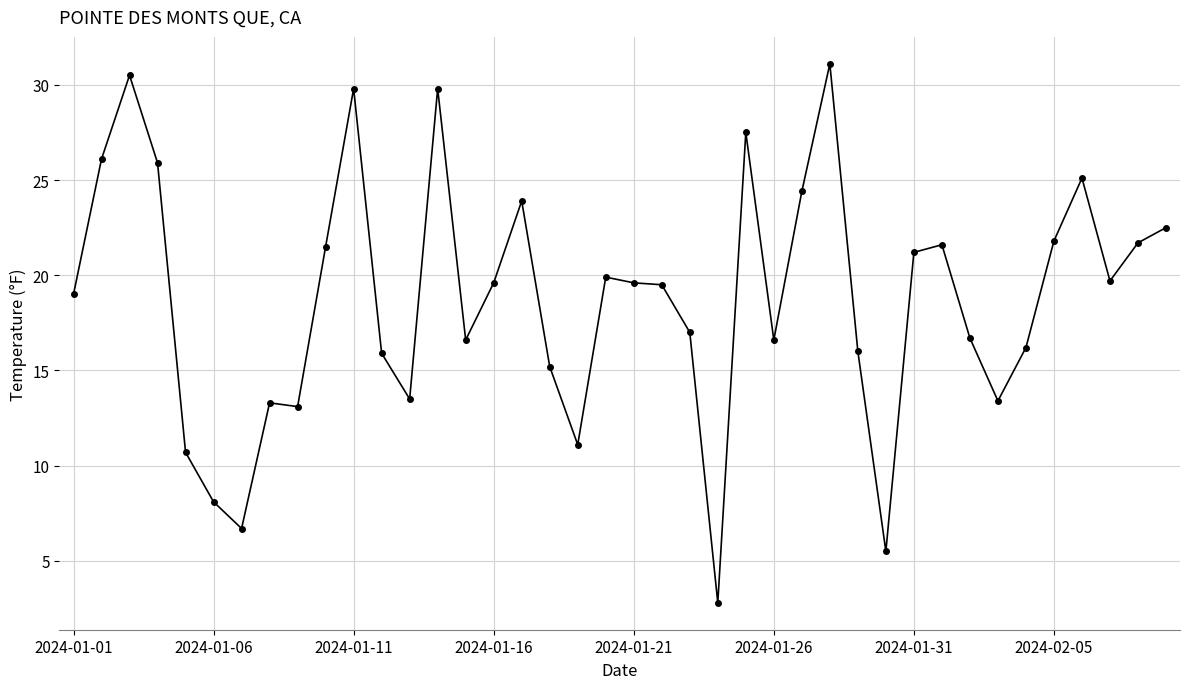

What is the smallest value displayed?

2.8